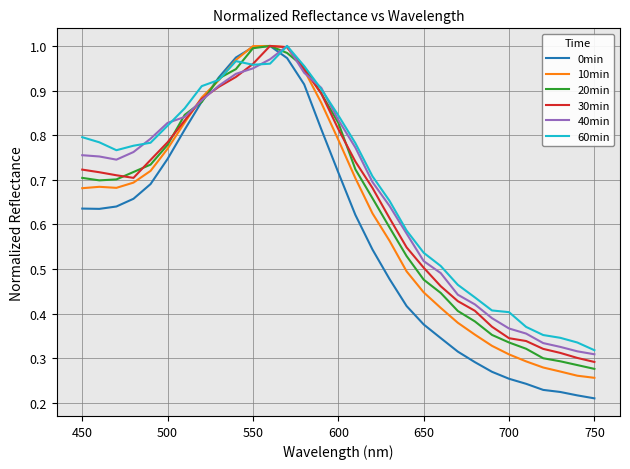

Which series has the widest spread of values?

0min